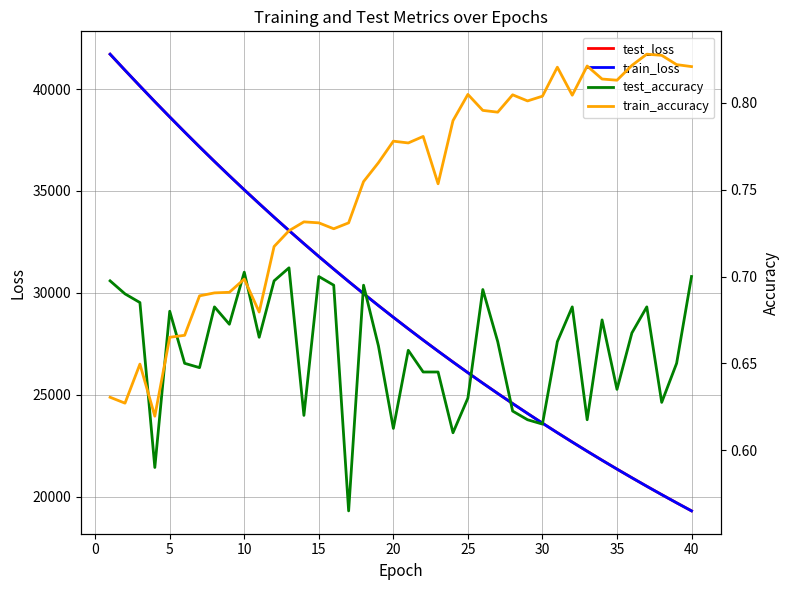

At 16, list the series in order from smallest to largest.

test_accuracy, train_accuracy, train_loss, test_loss